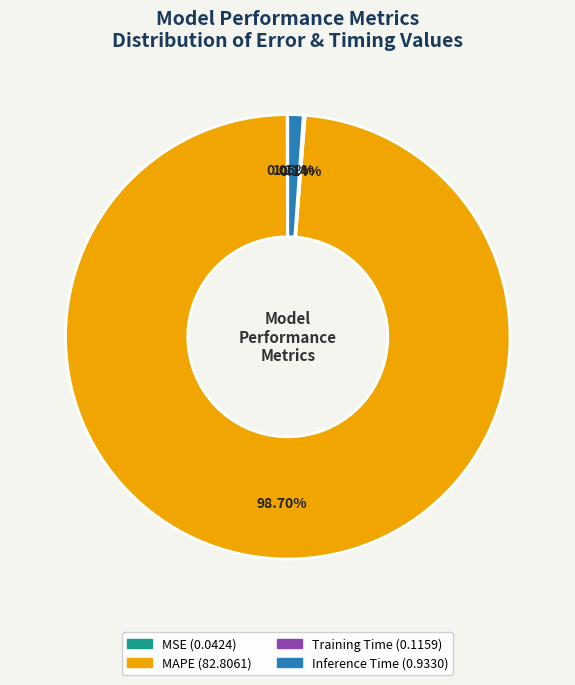

Does any single category account for the majority?

Yes